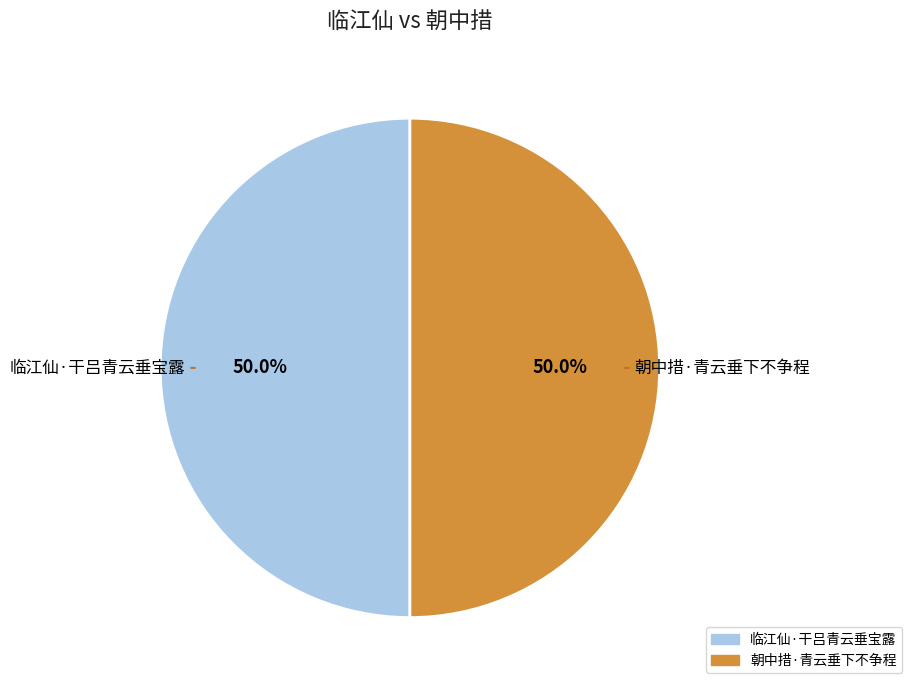

To the nearest percent, what percentage of the pie is 临江仙·干吕青云垂宝露?

50%